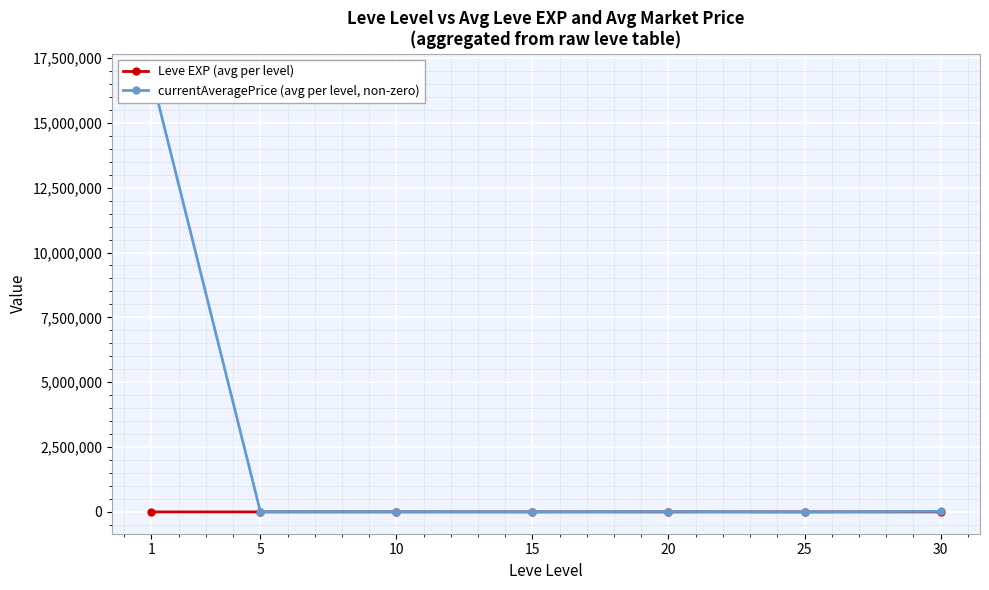

Which category has the lowest value in the Leve EXP (avg per level) series?

5